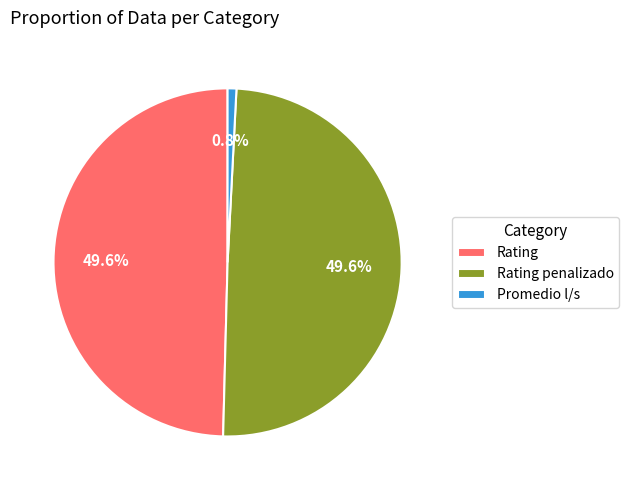

Between Promedio l/s and Rating, which is larger?

Rating